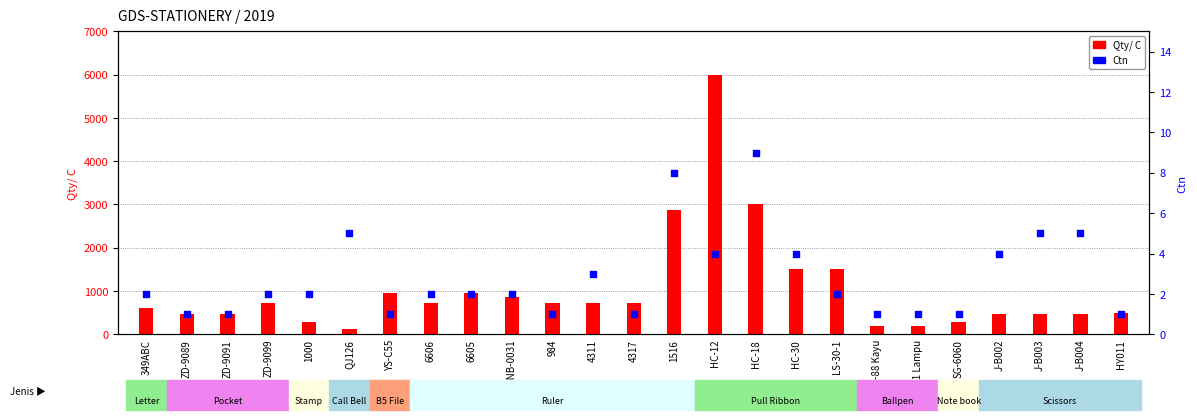

What are all the series names shown in the legend?

Qty/ C, Ctn